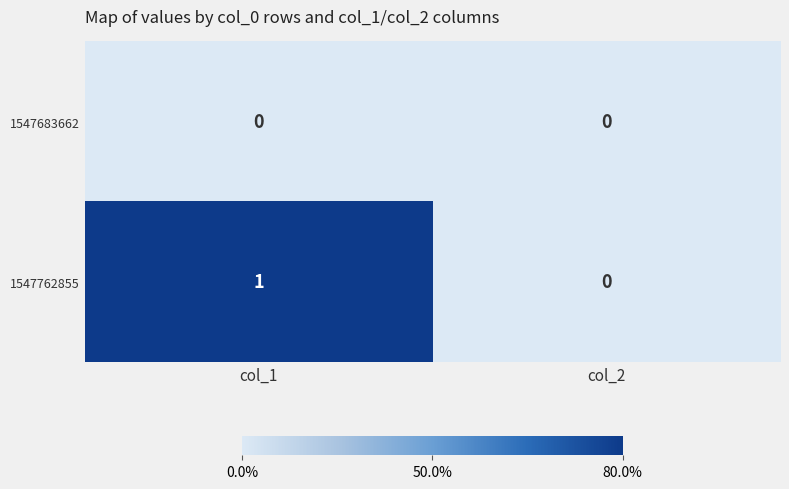

The 1547762855 series shows 1 at col_1. True or false?

True